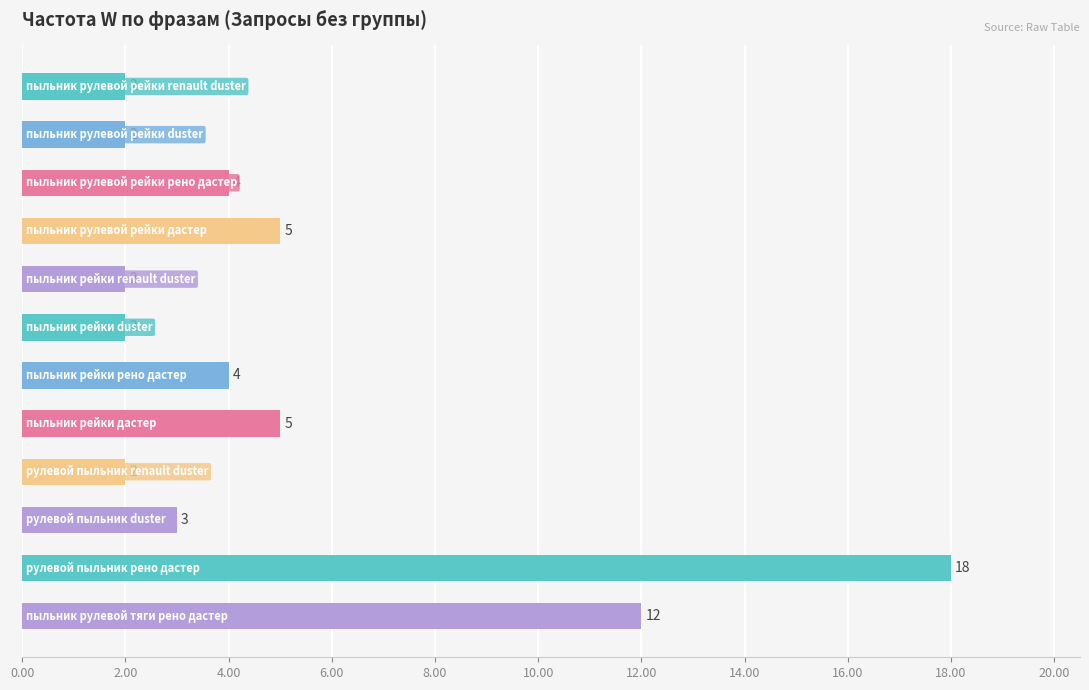

Reading top to bottom, extract all data points from this chart.

2	2	4	5	2	2	4	5	2	3	18	12